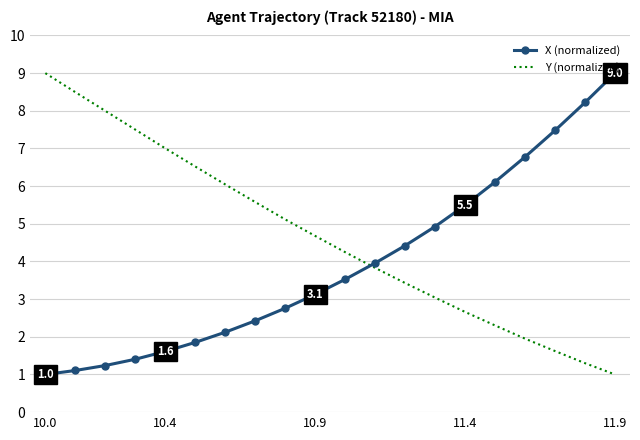

True or false: Y (normalized) and X (normalized) intersect in this chart.

True